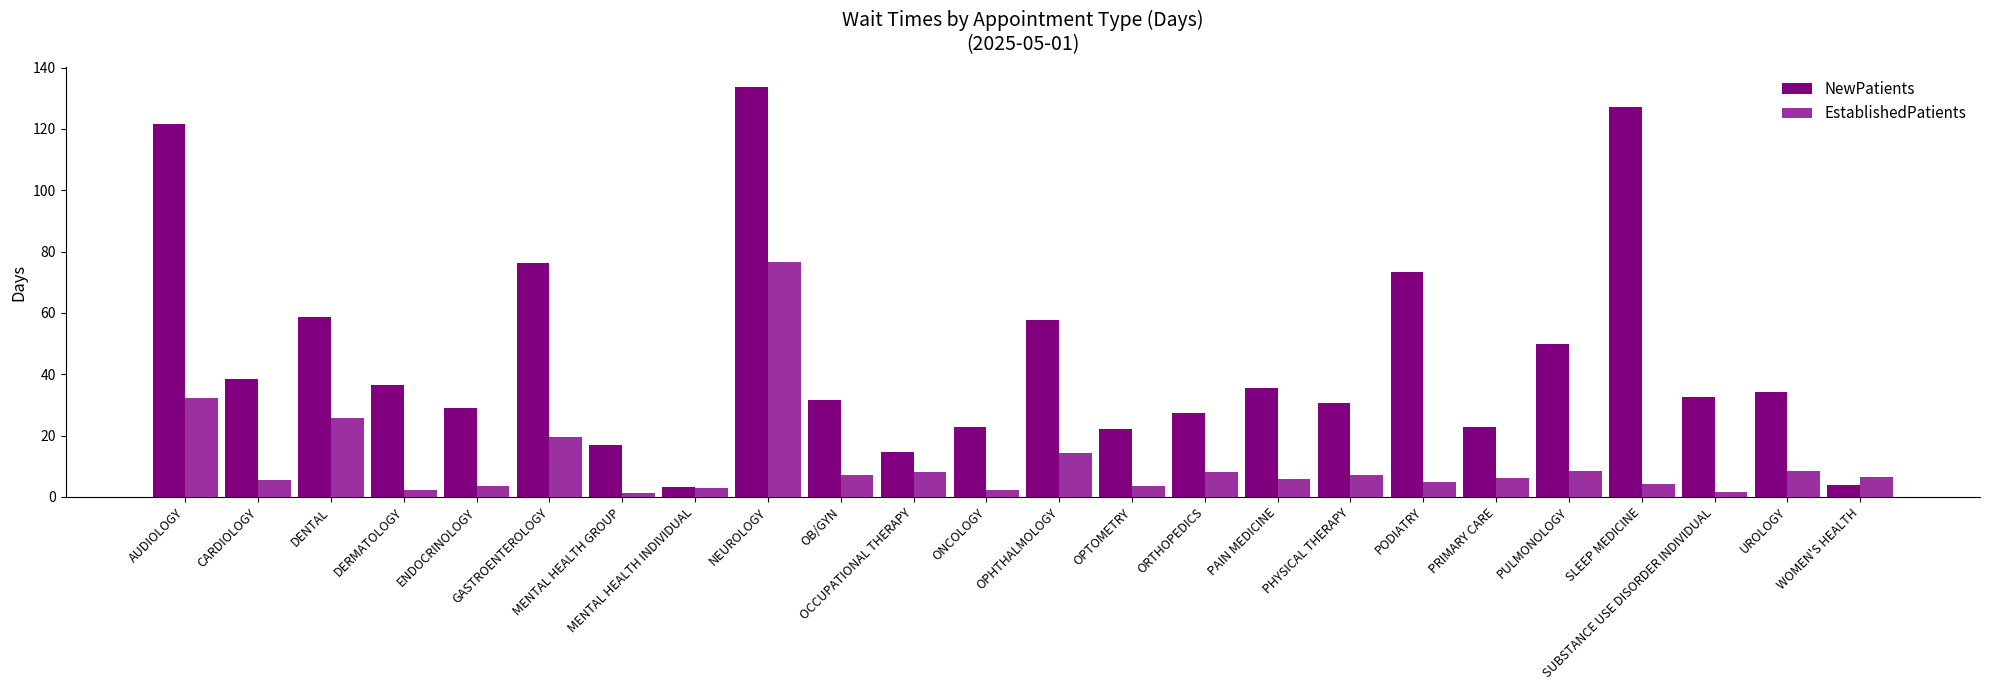

At how many categories does at least one series exceed 96?

3